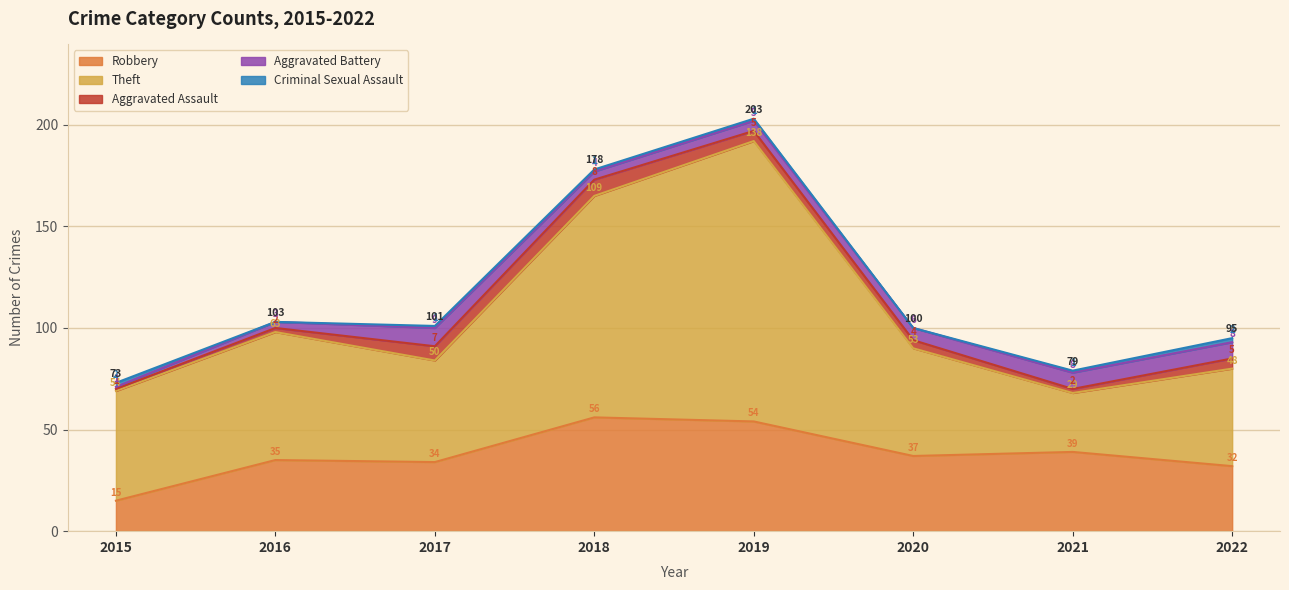

The Theft series shows 63 at 2016. True or false?

True